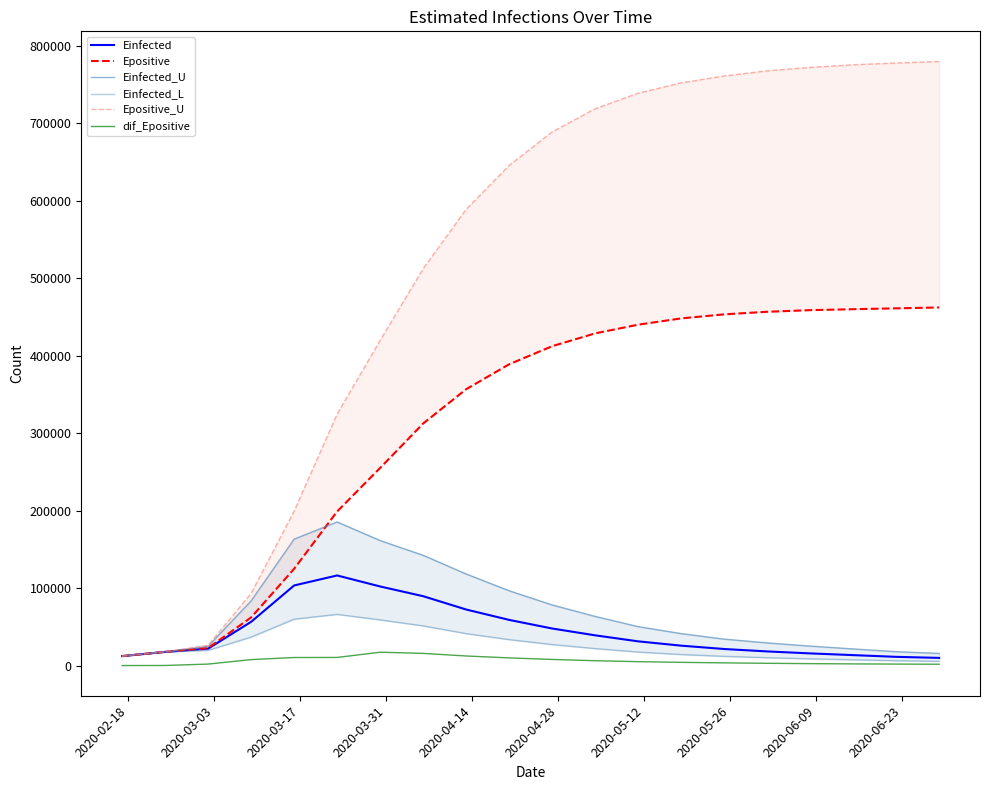

Reading right to left, what are all the values shown in this chart?

Einfected: 9876.5	11234.6	13456.8	15678.9	18234.6	21345.7	25678.9	31234.6	39012.3	47823.4	58934.2	72345.7	89547.1	102097.4	116316.9	103407.4	56452.2	21818.0	17635.6	12186.1
Epositive: 462345.7	461234.6	460123.5	458901.2	456789.0	453456.8	448234.6	440123.5	428901.2	412345.7	389012.3	356789.0	312456.8	255168.4	198922.4	124932.9	62139.2	22564.4	17640.3	12186.1
Einfected_U: 15678.9	17890.1	21456.8	25123.5	29234.6	34123.4	41234.6	50234.6	63456.8	78234.6	96543.2	118234.6	142356.8	161374.8	185386.1	163211.1	83542.5	24882.1	17785.2	12186.1
Einfected_L: 5456.8	6234.6	7456.8	8678.9	10123.5	11890.1	14234.6	17456.8	21890.1	27123.5	33456.8	41234.6	51234.6	58964.1	66058.6	59891.1	36739.8	19588.4	17526.8	12186.1
Epositive_U: 779901.2	778012.3	775678.9	772345.7	767890.1	761234.6	752345.7	739012.3	718901.2	689012.3	645678.9	589012.3	512345.7	419760.4	324575.0	199362.0	93095.6	26123.0	17789.9	12186.1
dif_Epositive: 1678.9	1890.1	2123.4	2456.8	2890.1	3456.8	4123.4	5012.3	6234.6	7890.1	9876.5	12345.7	15678.9	17223.3	10455.3	10366.7	7672.1	1886.5	86.7	0.0